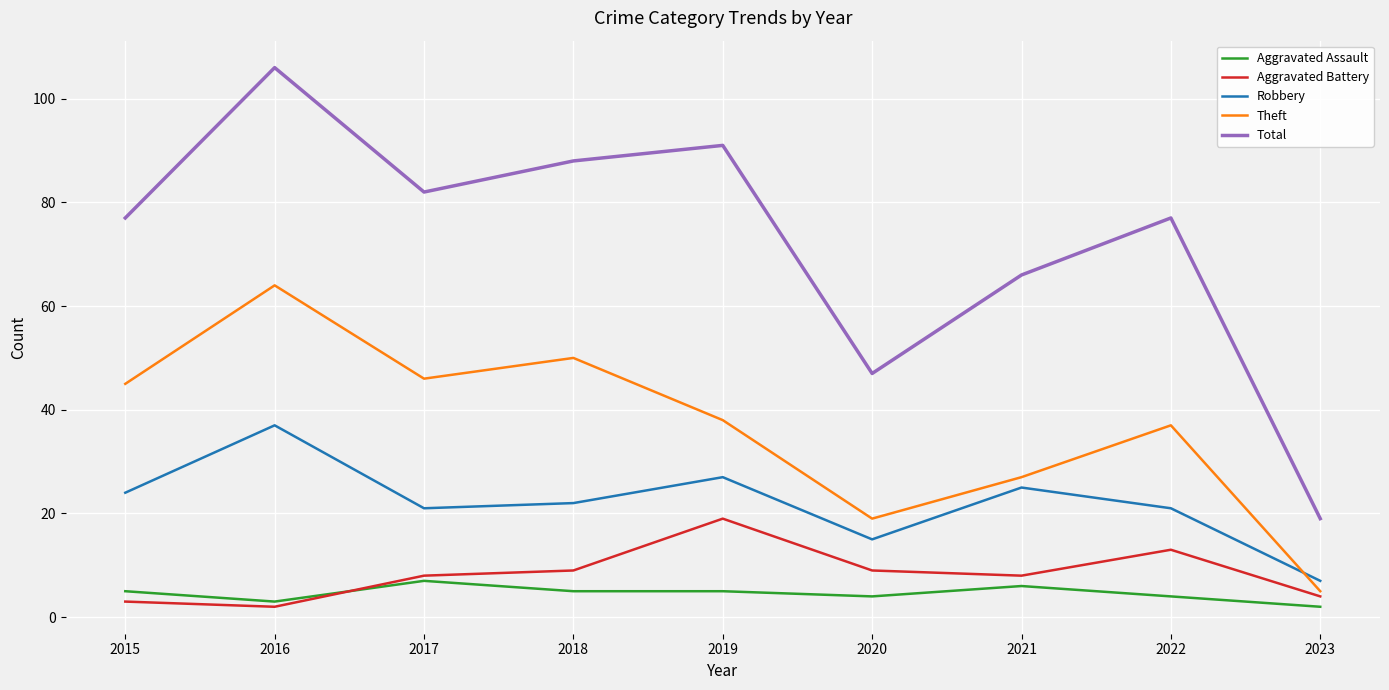

Count the Aggravated Assault values in the range 4 to 5.

5